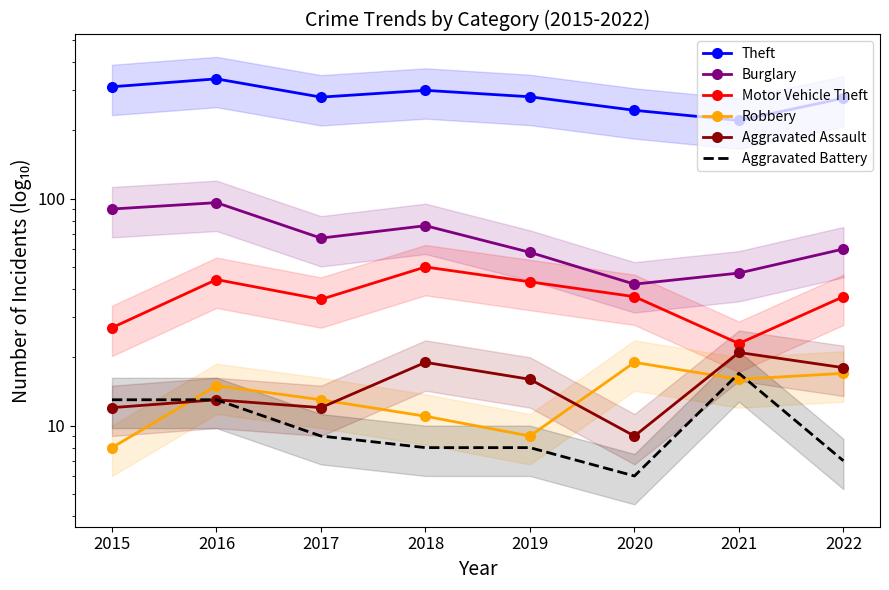

The Motor Vehicle Theft series shows 68 at 2019. True or false?

False